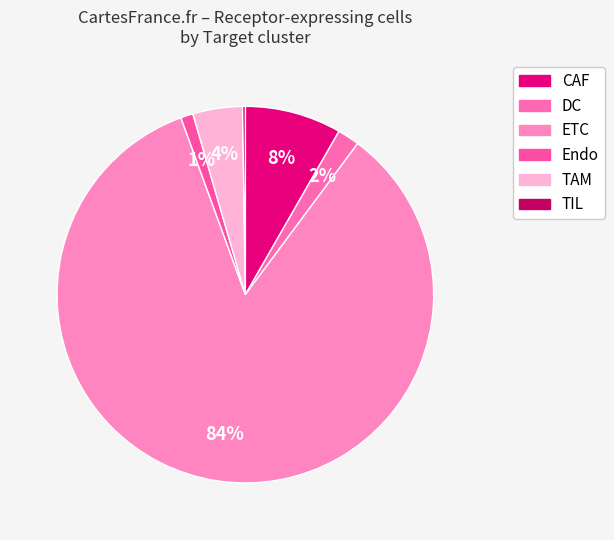

To the nearest percent, what percentage of the pie is DC?

2%